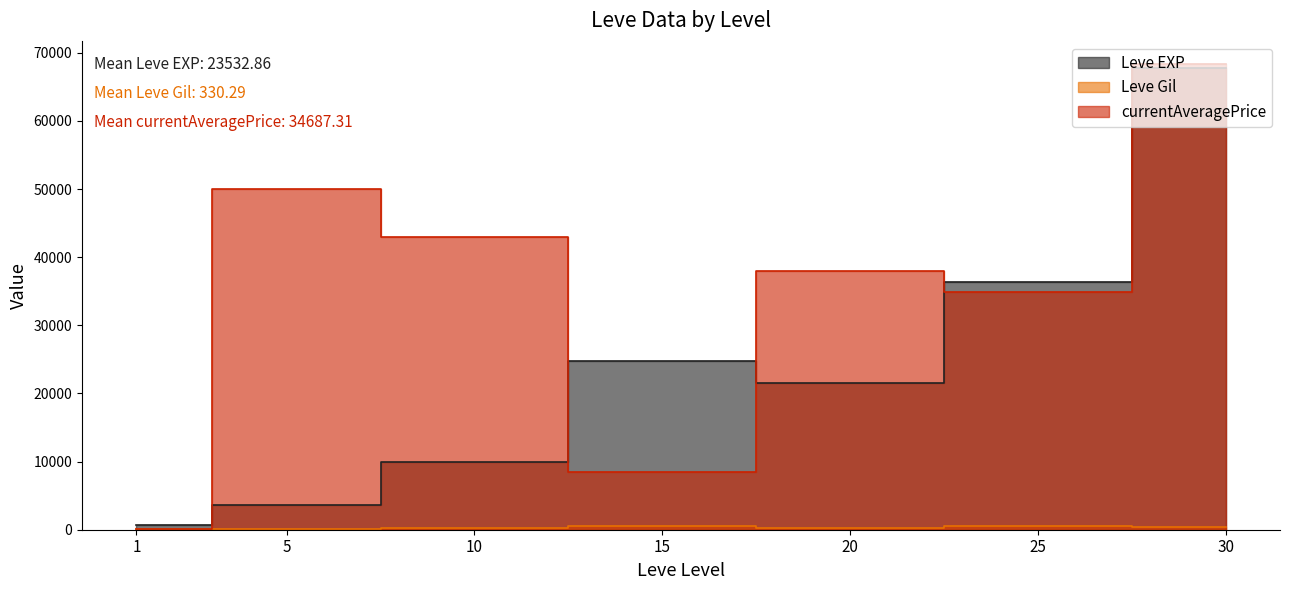

Reading left to right, what are all the values shown in this chart?

Leve EXP: 630.0	3600.0	9990.0	24790.0	21600.0	36390.0	67730.0
Leve Gil: 113.0	139.0	293.0	529.0	290.0	485.0	463.0
currentAveragePrice: 168.1	50000.0	42977.0	8499.8	38000.0	34832.9	68333.3